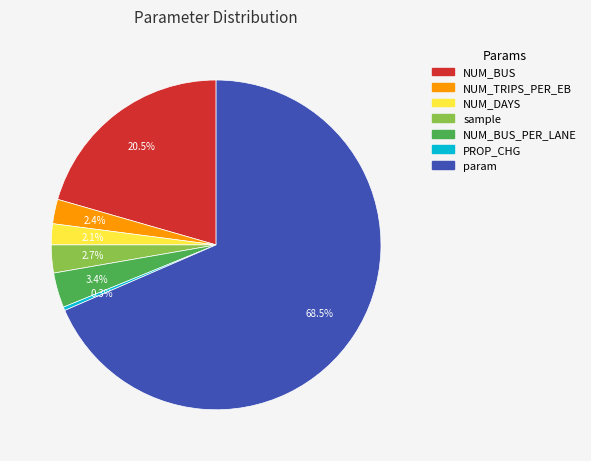

Is there a majority slice in this chart?

Yes